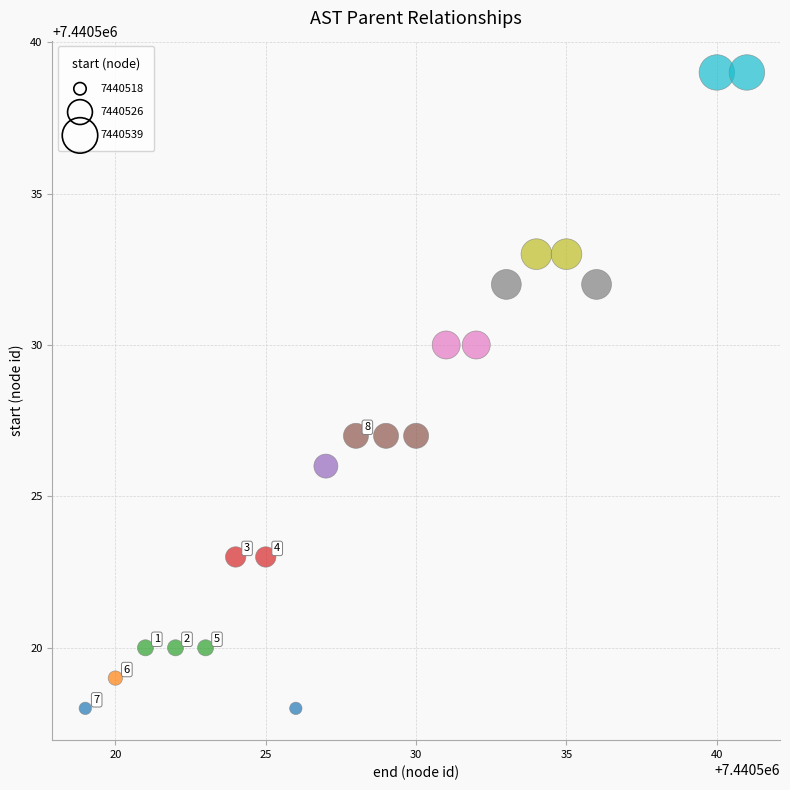

What is the range of X values (max minus min)?

22